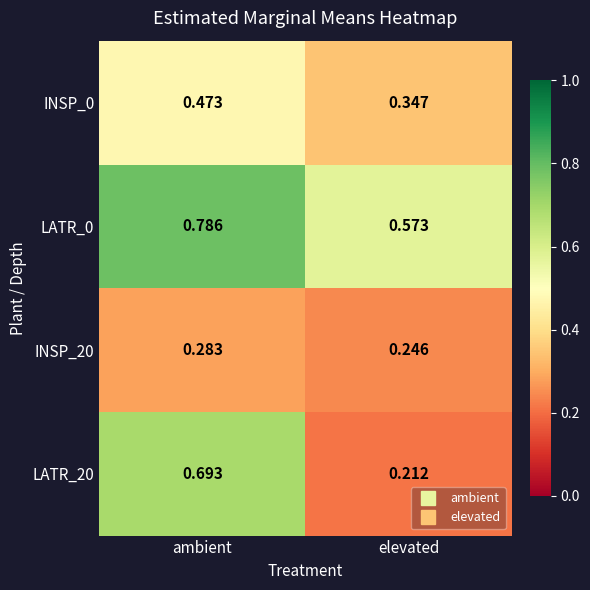

At which category is the sum across all series the highest?

ambient